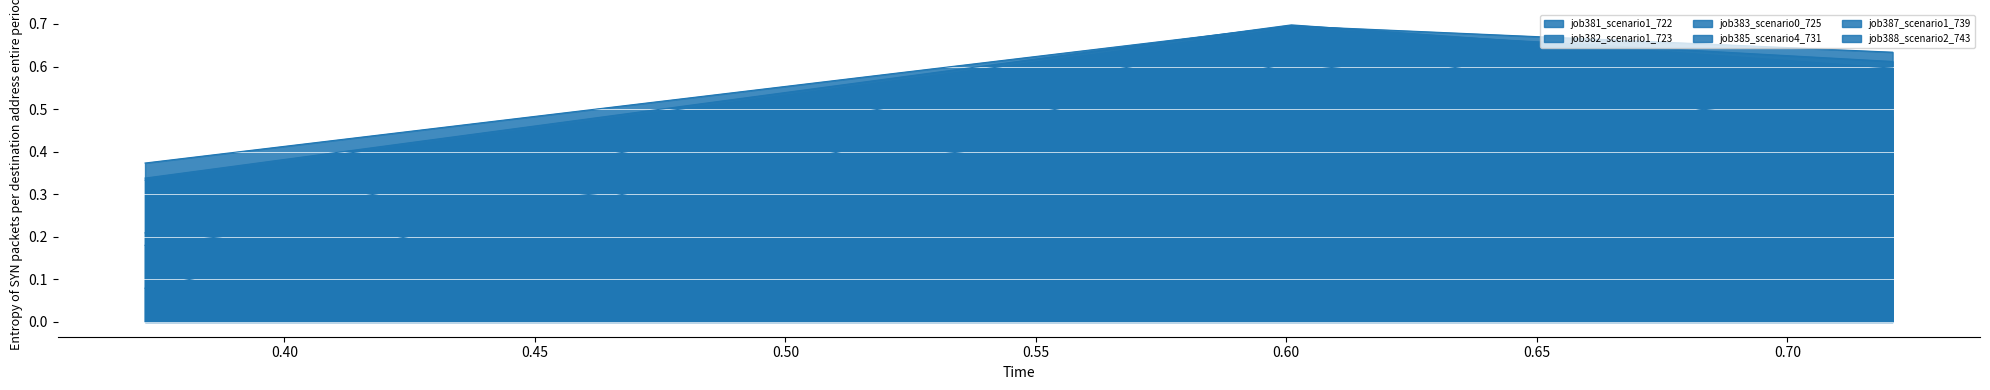

What position from the left is in27?

1